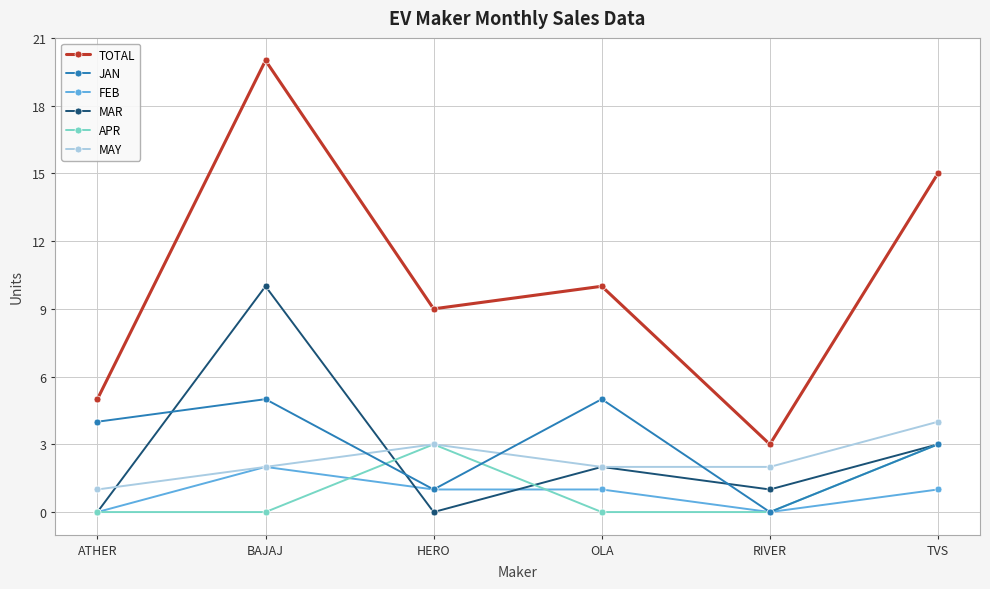

What is the difference between the highest and lowest values at ATHER?

5